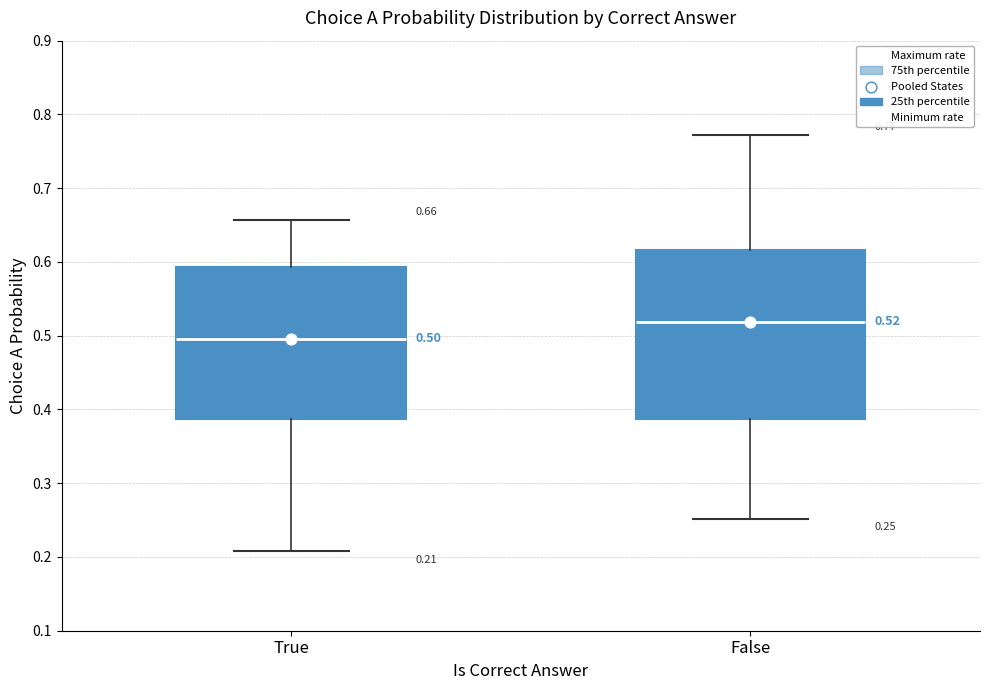

Comparing the boxes themselves (not the whiskers), which one is the tallest?

False